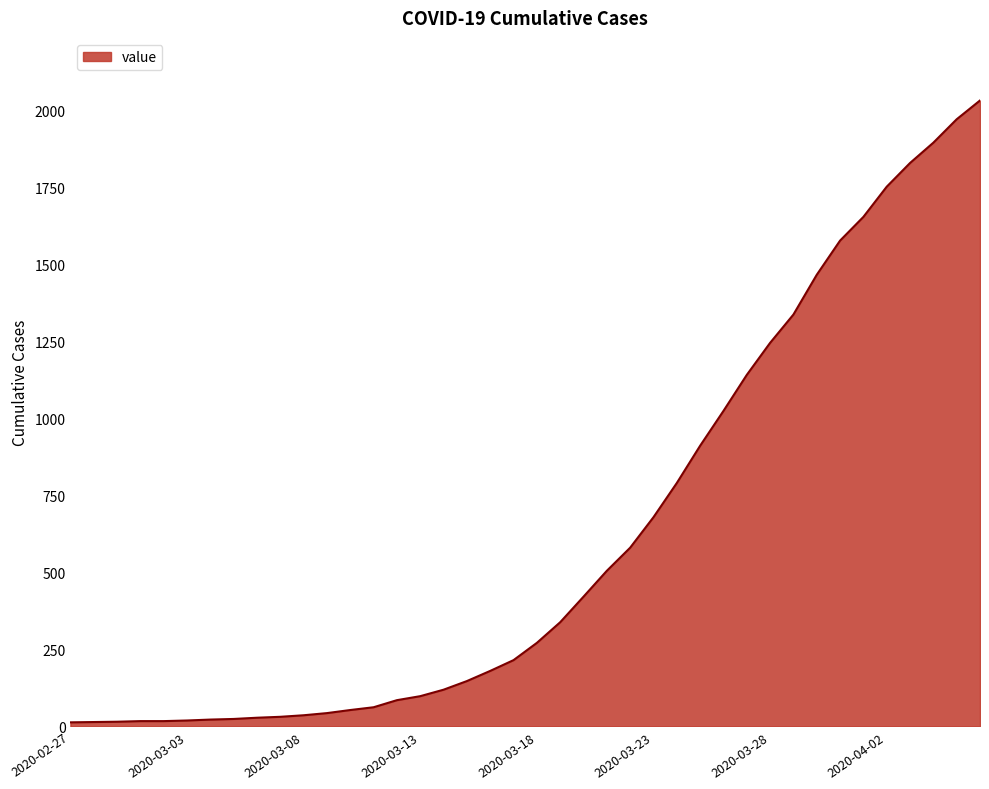

What is the maximum value shown in the chart?

2032